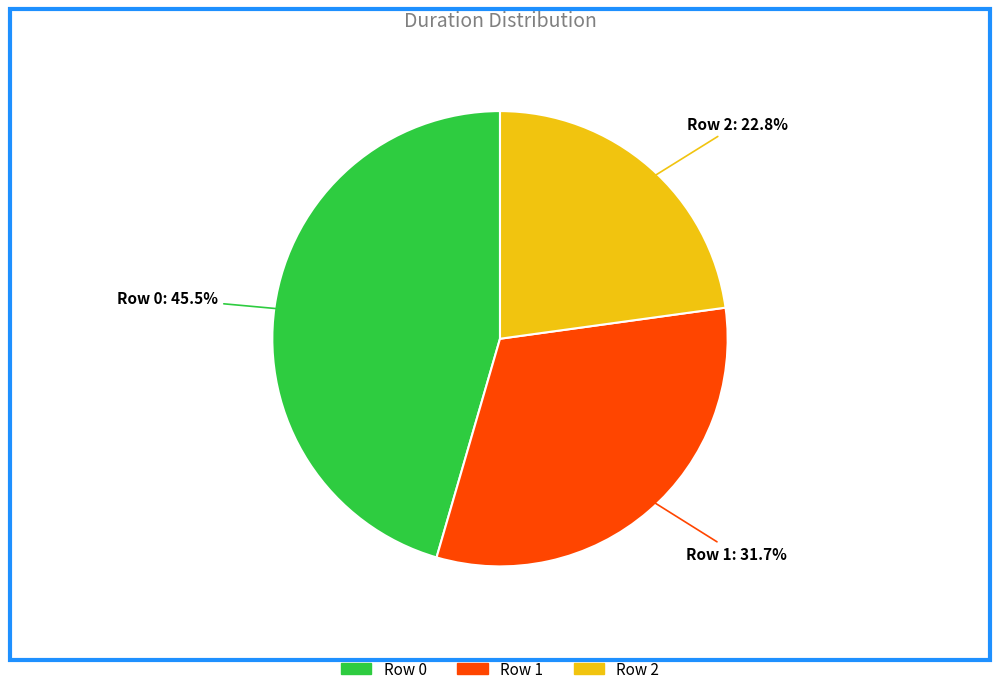

Is Row 0 the majority of the pie?

No